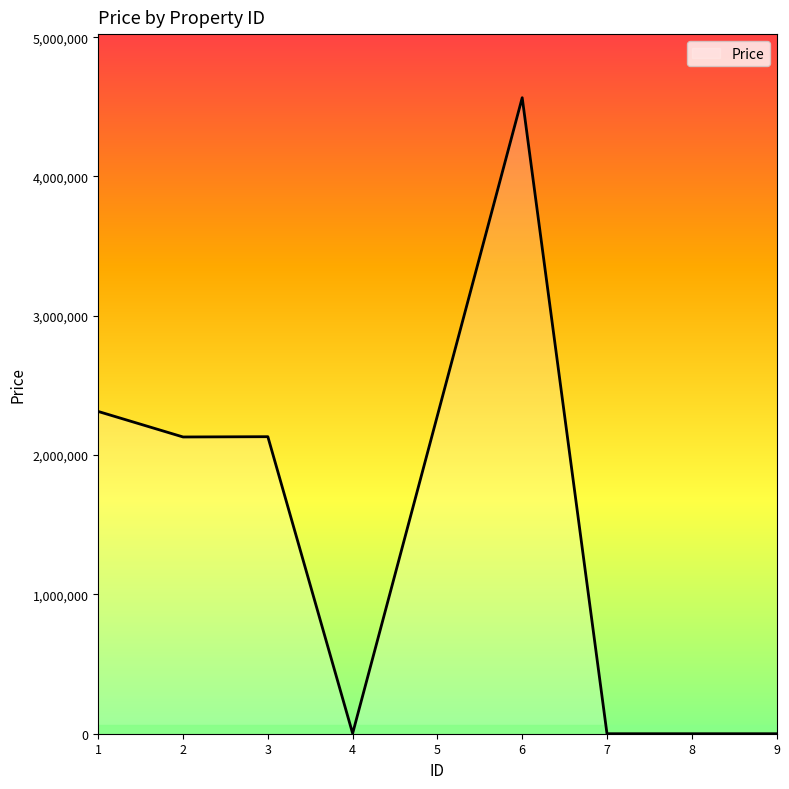

What is the sum of the values at 6 and 3?

6697621